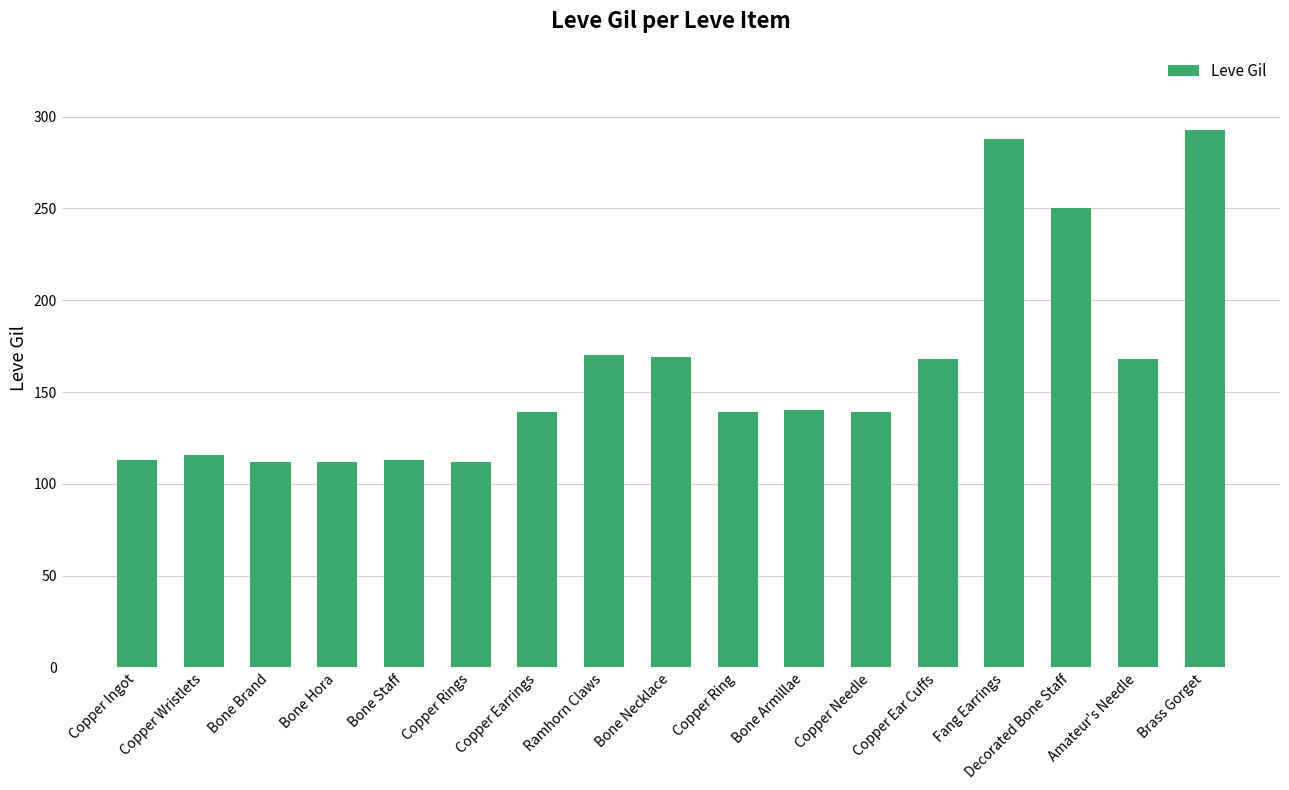

What is the minimum value shown in the chart?

112